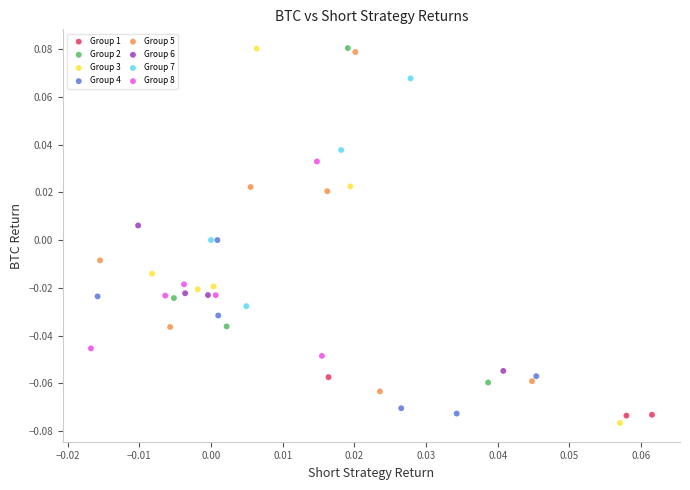

Which series contains the lowest Y value?

Group 3